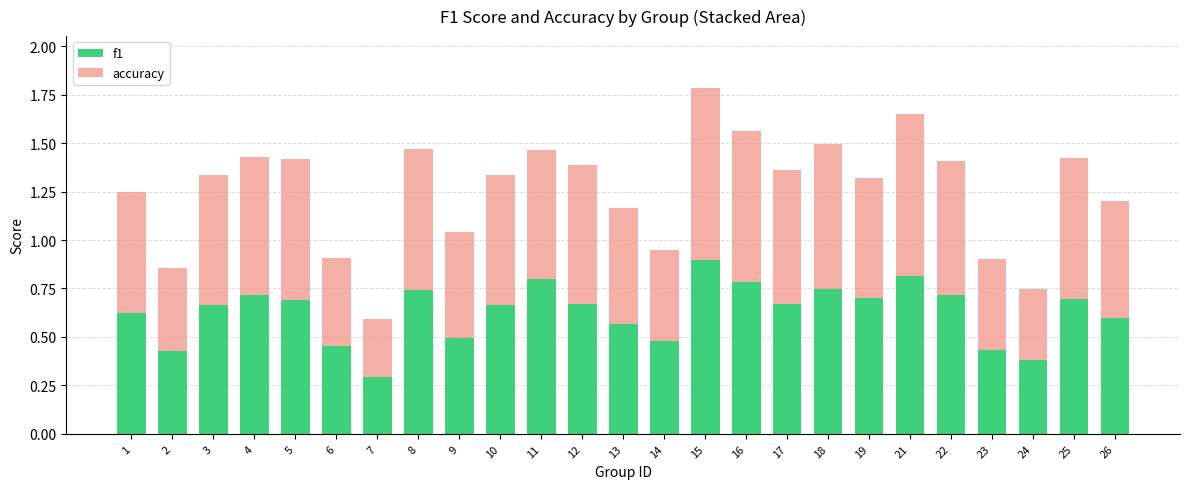

What is the sum of the f1 values at 2 and 10?

1.1